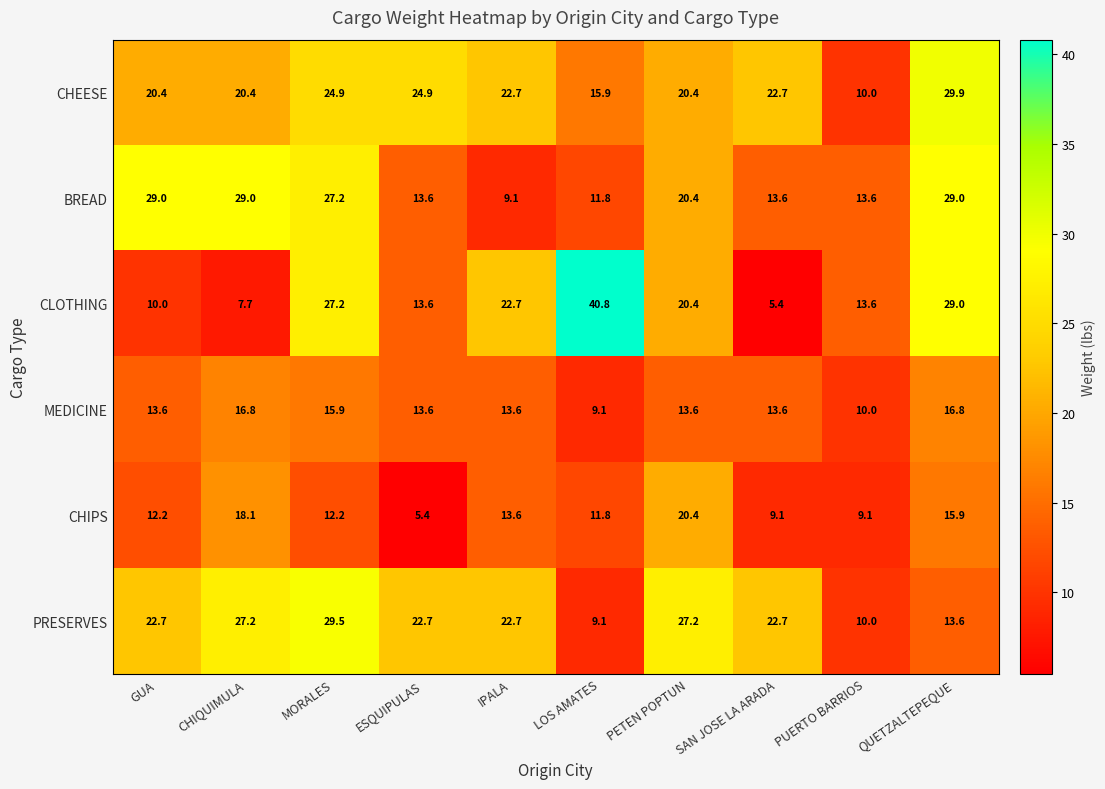

Rank the series at CHIQUIMULA from highest to lowest value.

BREAD, PRESERVES, CHEESE, CHIPS, MEDICINE, CLOTHING